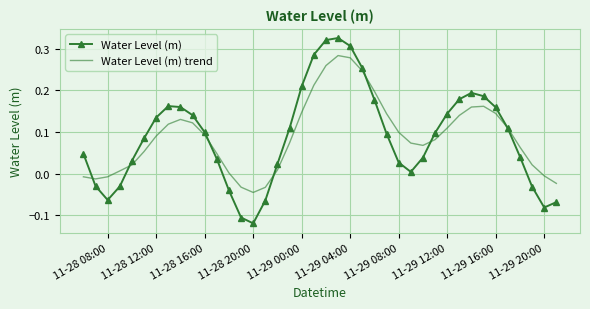

Which series has the largest range (max minus min)?

Water Level (m)